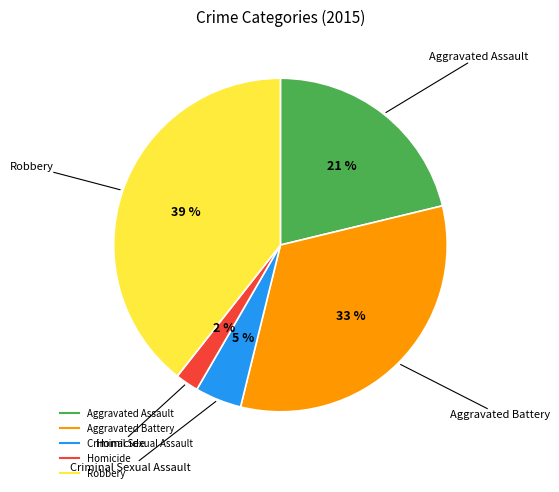

Is the sum of Aggravated Battery and Criminal Sexual Assault greater than half?

No